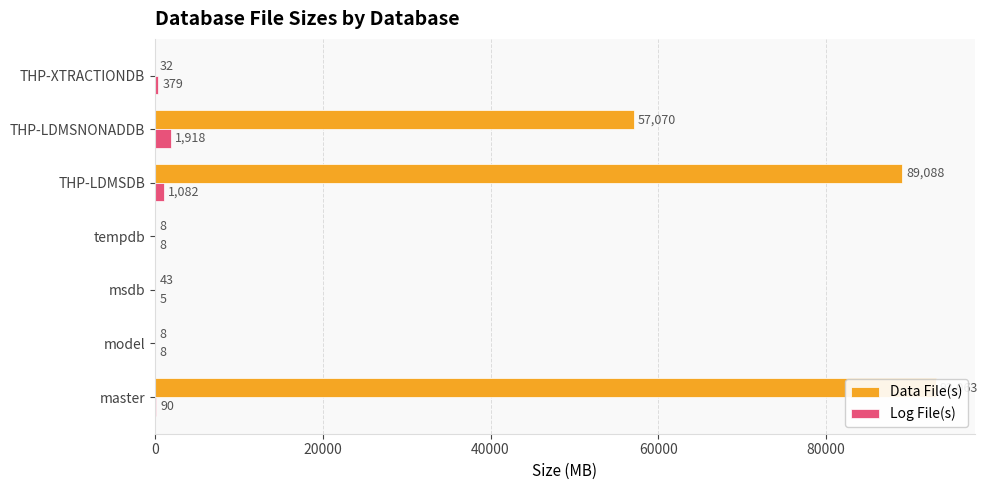

How many series are shown in this chart?

2